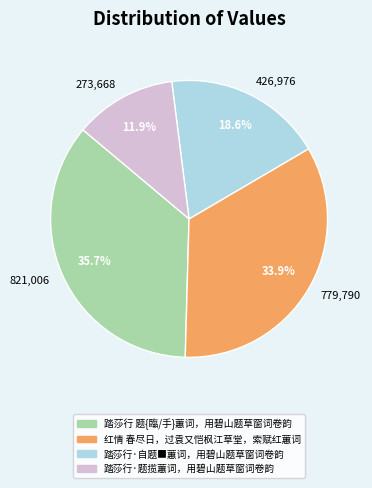

True or false: 踏莎行·自题■蕙词，用碧山题草窗词卷韵 accounts for 27% of the total.

False